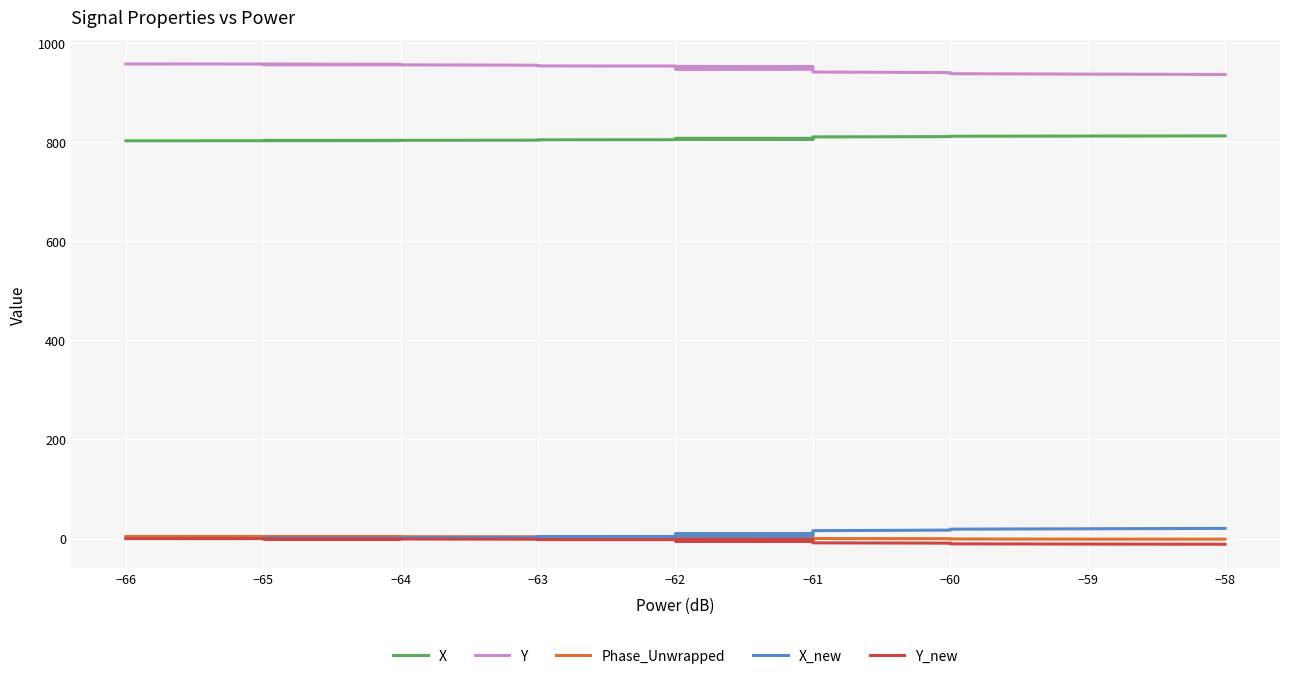

Which series has the widest spread of values?

Y